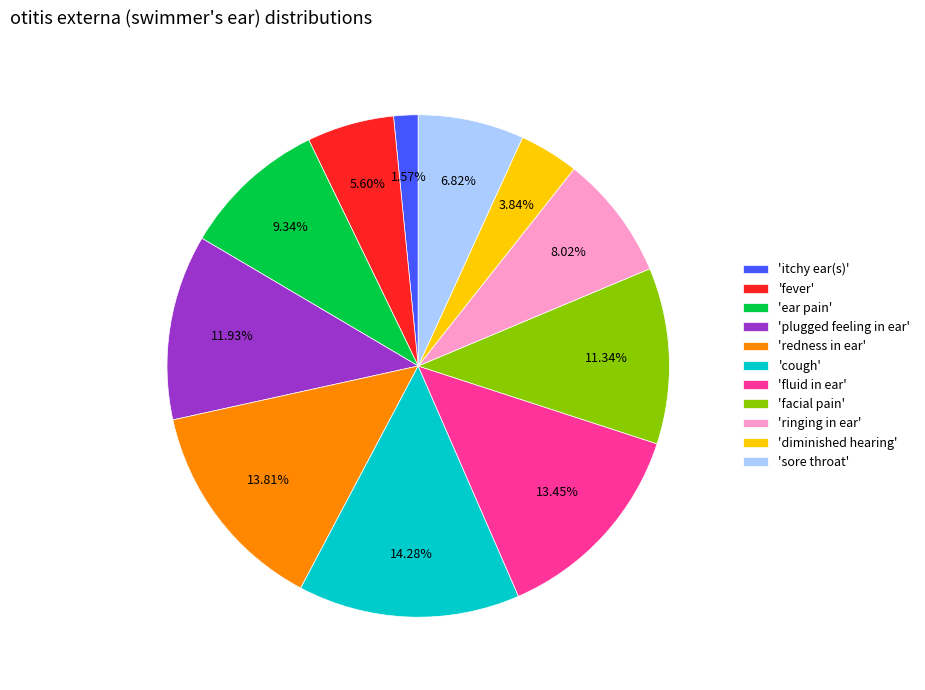

Approximately how many times larger is the value at 'ringing in ear' compared to 'itchy ear(s)'?

5.1